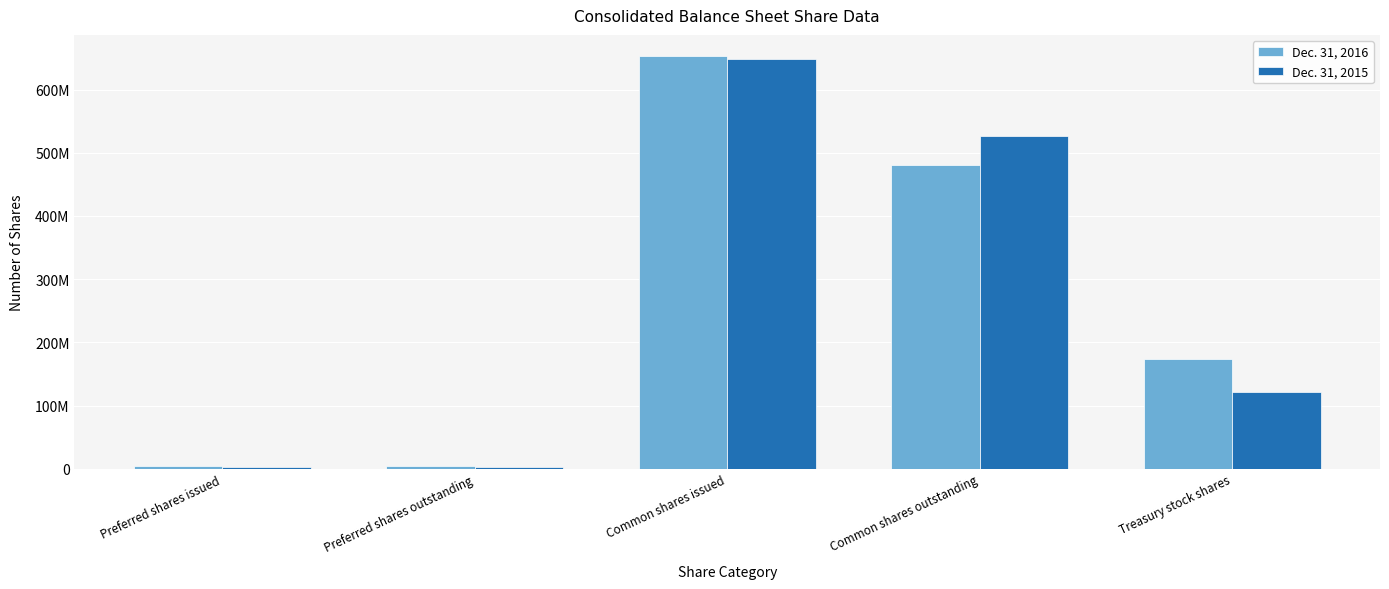

What is the label of the 2nd bar from the right?

Common shares outstanding